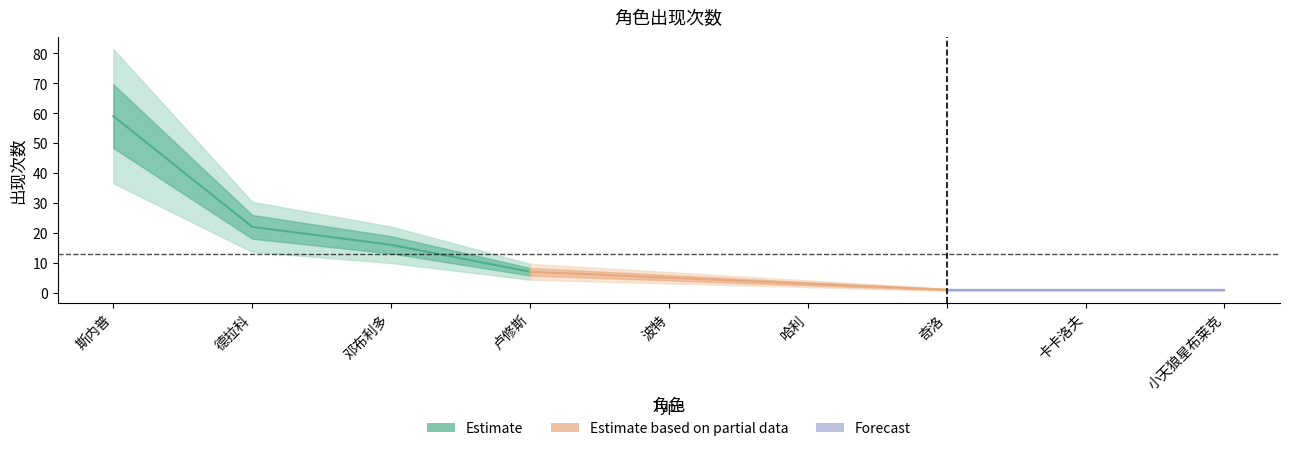

What is the difference between the maximum and minimum values?

58